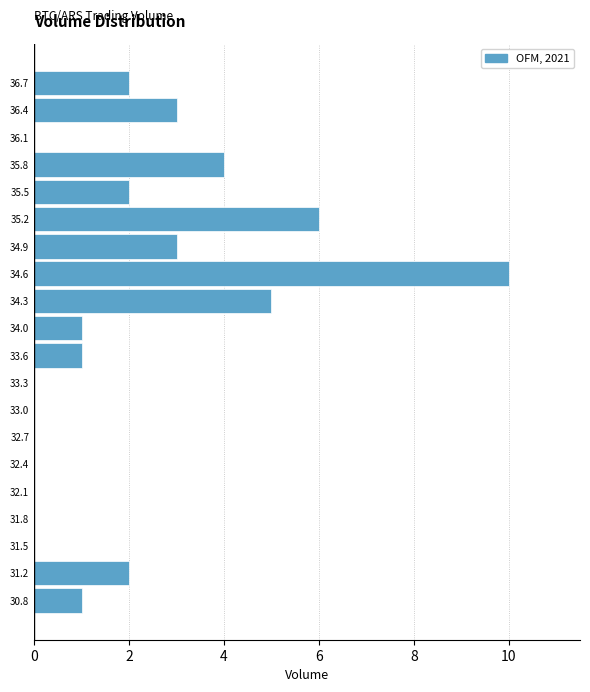

What is the length of the bar covering 35.65 to 35.95 on the y-axis? Neither the bar edges nor the lengths are printed on the chart, so give them approximately, as read against the axes.

4